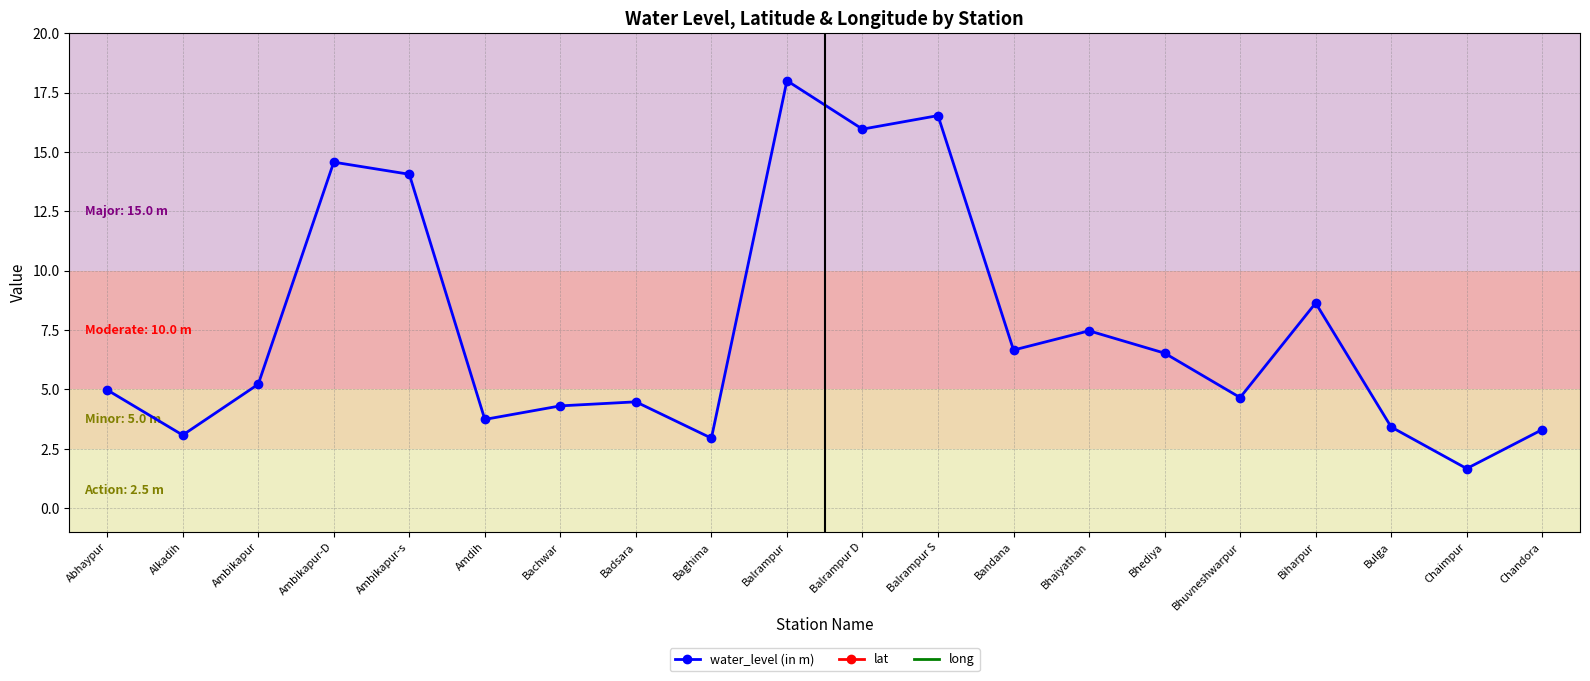

What is the label of the 18th point from the right?

Ambikapur